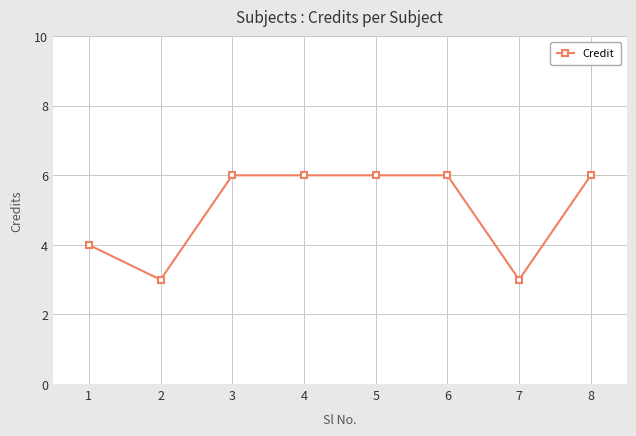

What is the value of the 1st point from the left?

4